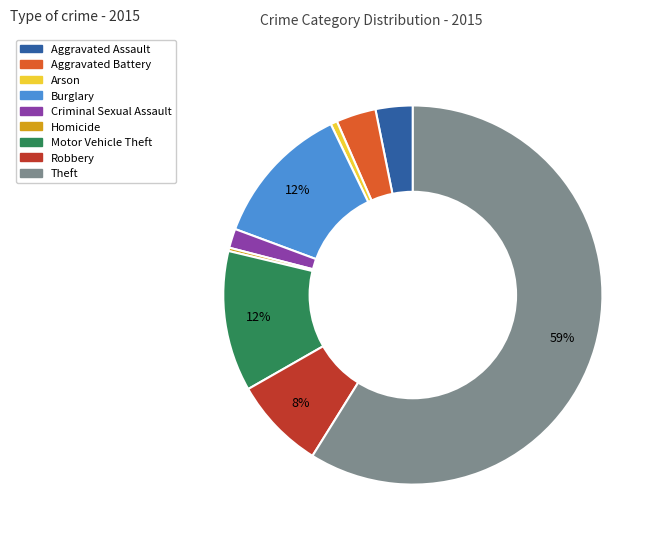

Which category has the biggest portion of the pie?

Theft